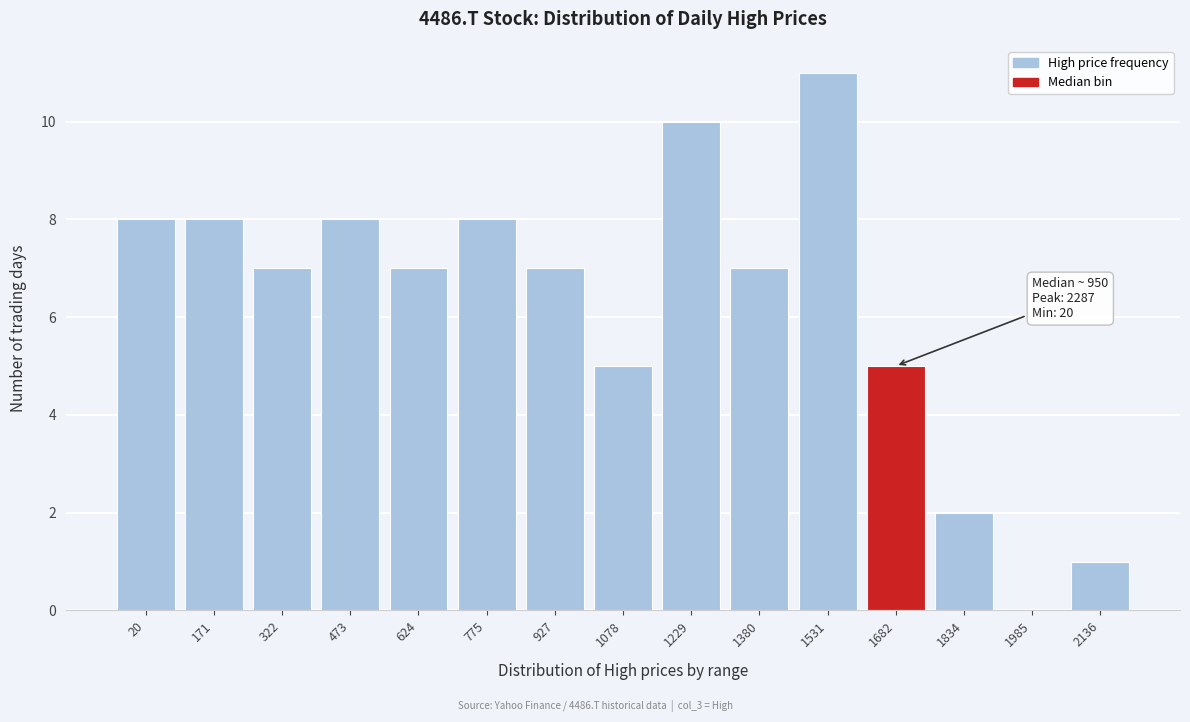

Reading left to right, extract all data points from this chart.

20=8	171=8	322=7	473=8	624=7	775=8	927=7	1078=5	1229=10	1380=7	1531=11	1682=5	1834=2	1985=0	2136=1